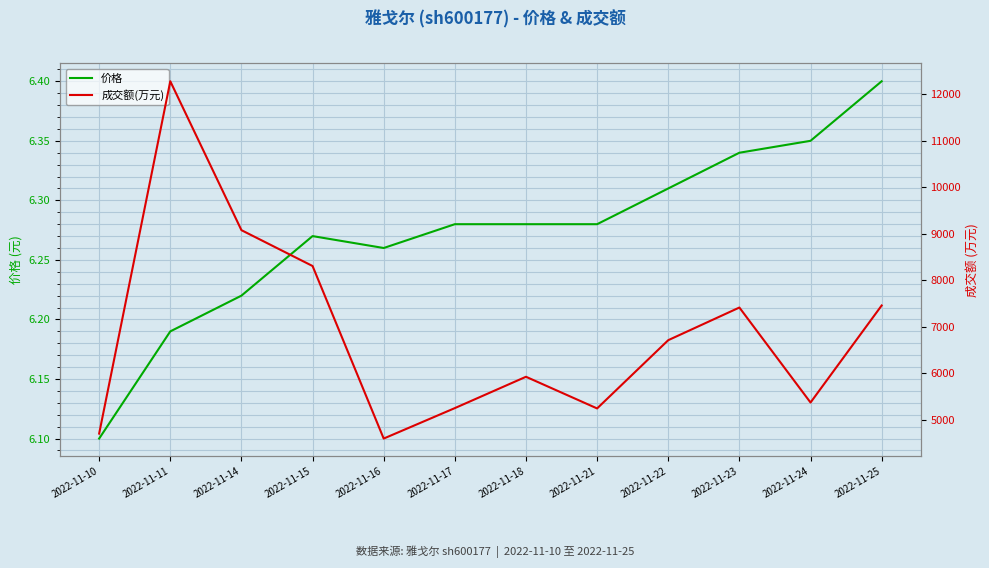

At which label is 价格 closest to 6?

2022-11-10